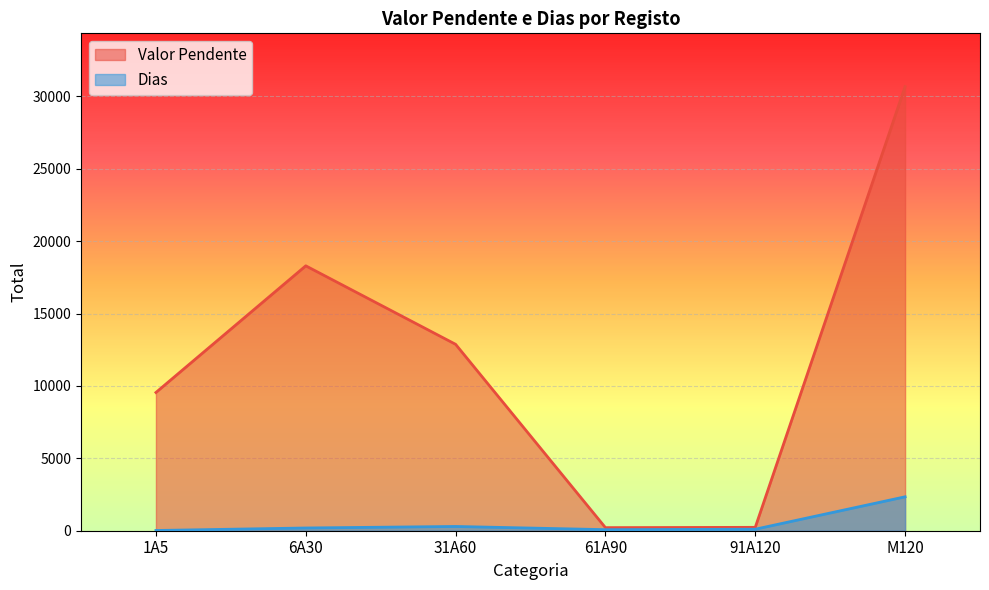

How many interior local peaks does the Valor Pendente series have?

1